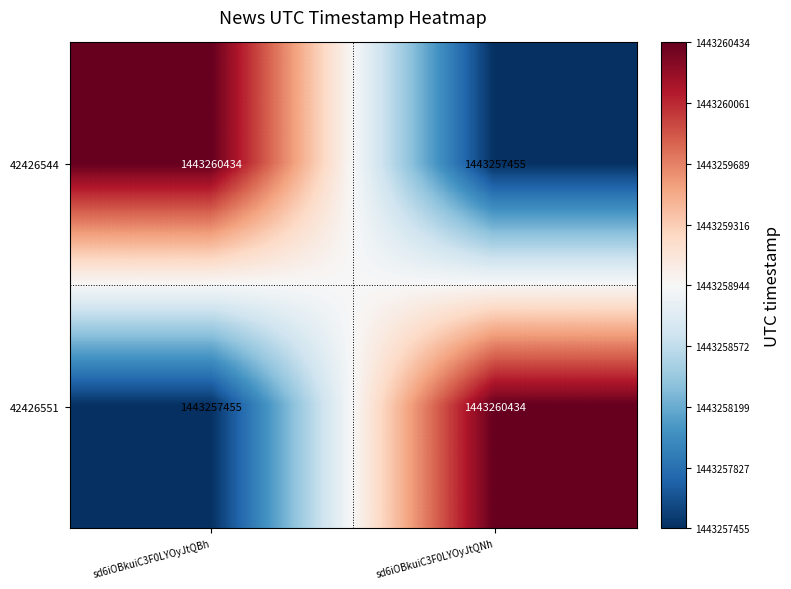

True or false: 42426544 has a value of 375249220 at sd6iOBkuiC3F0LYOyJtQBh.

False